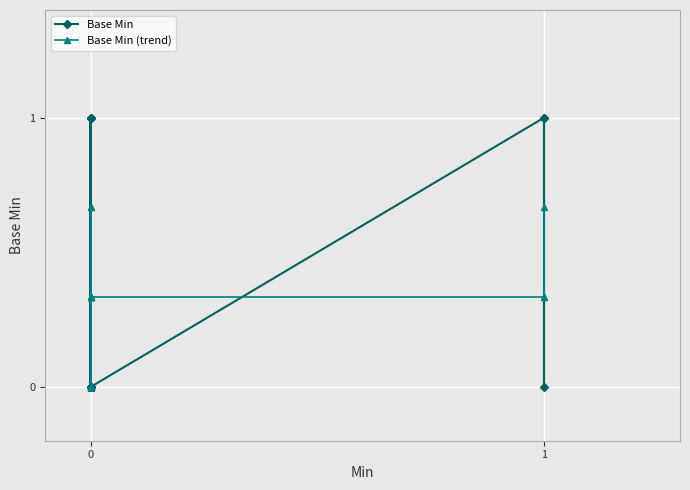

How many Base Min (trend) values are between 0 and 1?

32